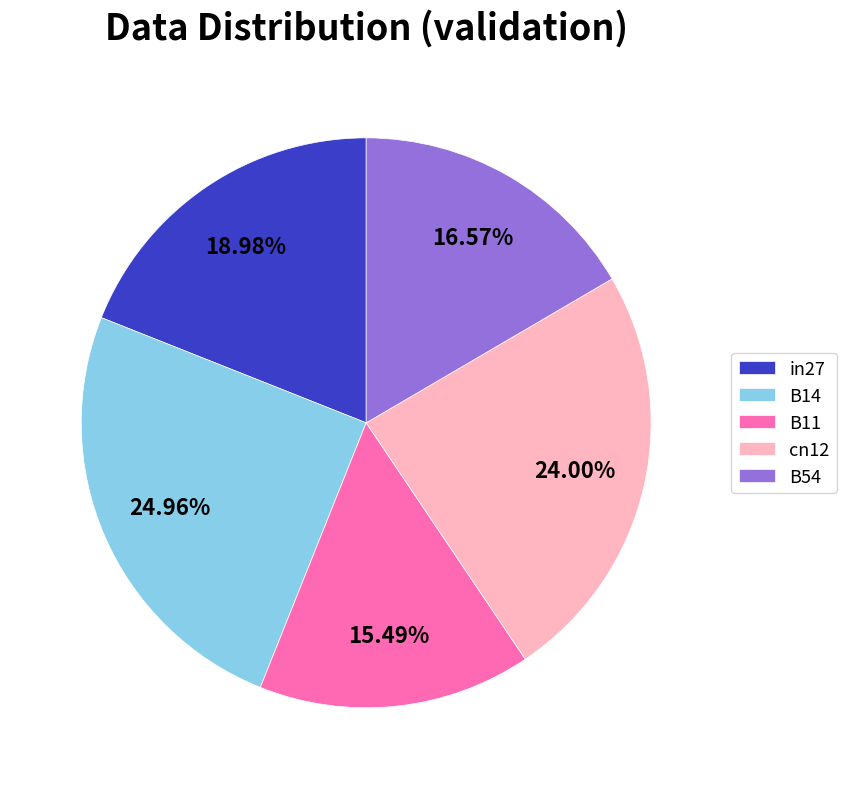

Does B54 account for over 50% of the chart?

No